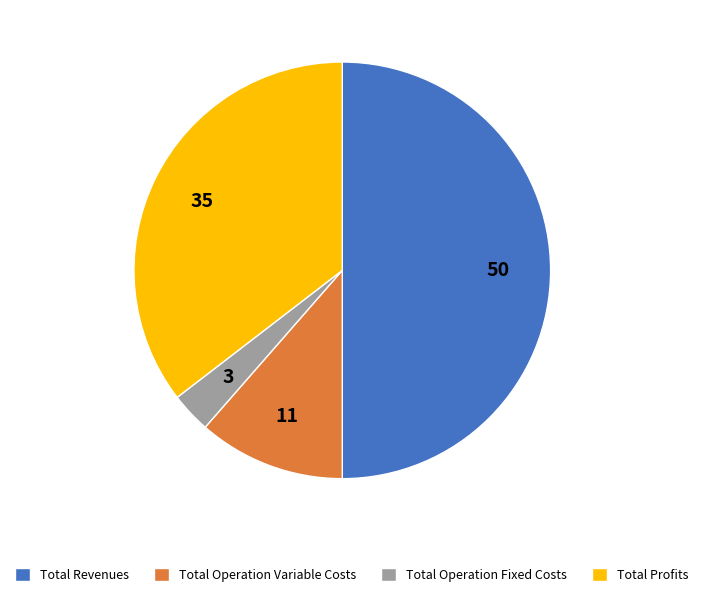

What is the smallest slice in the pie chart?

Total Operation Fixed Costs